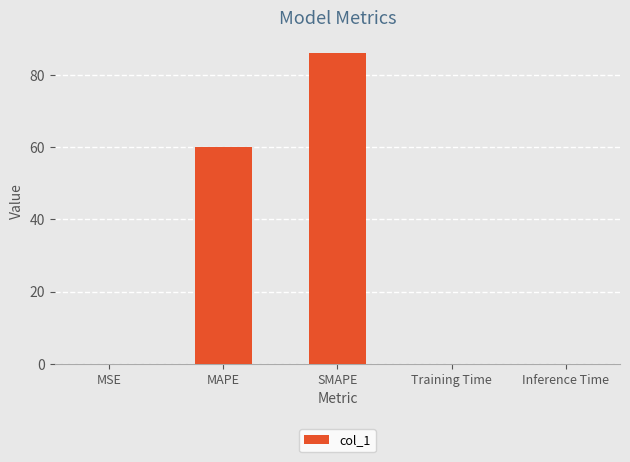

Which category has the highest value across all series?

SMAPE